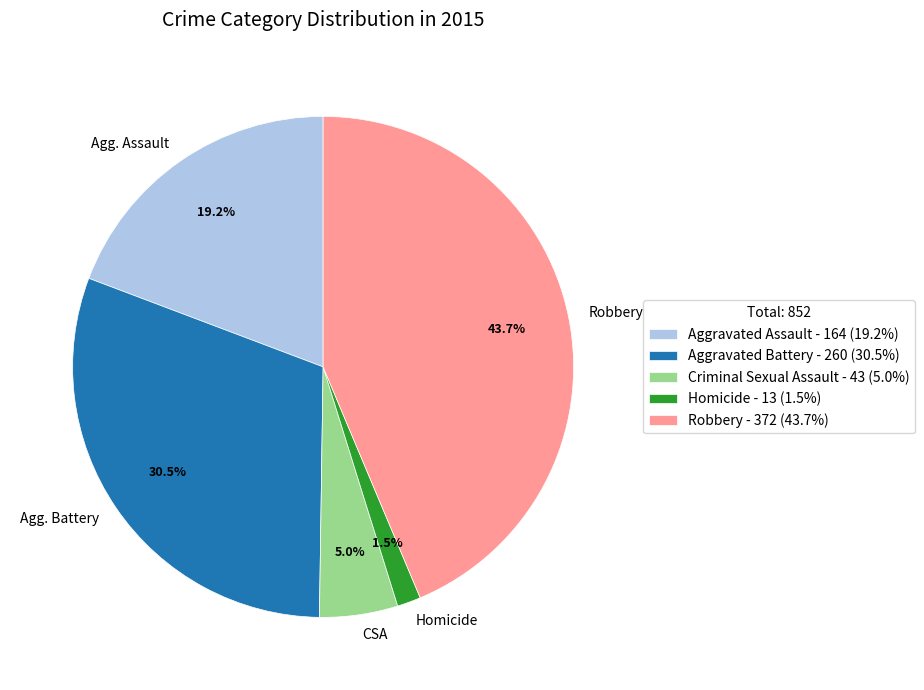

Approximately how many times larger is the value at Aggravated Battery compared to Aggravated Assault?

1.6